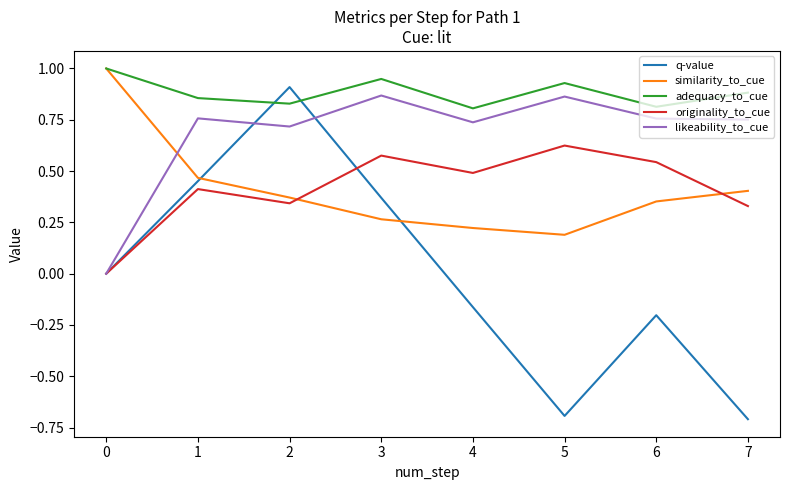

At how many categories does at least one series exceed 0?

8